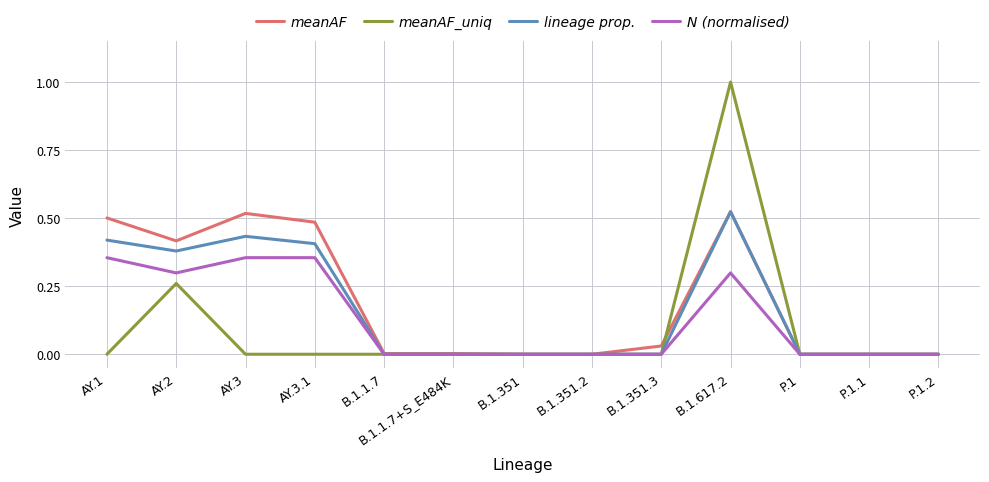

Which label corresponds to the largest value in the chart?

B.1.617.2